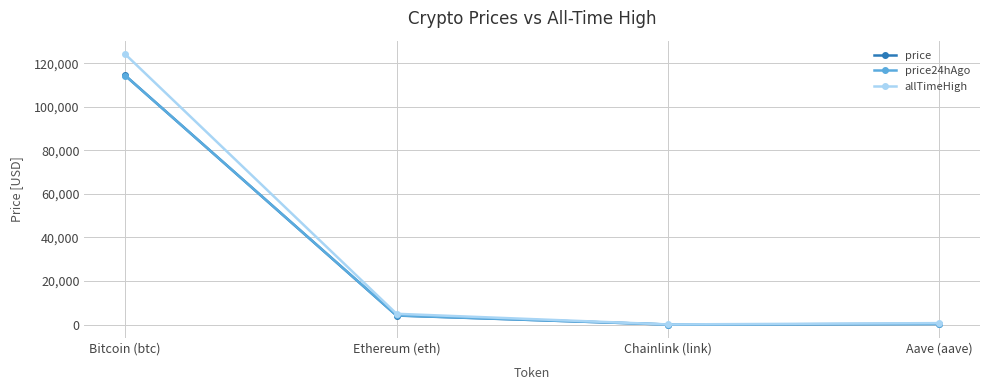

At which label does price reach its peak?

Bitcoin (btc)